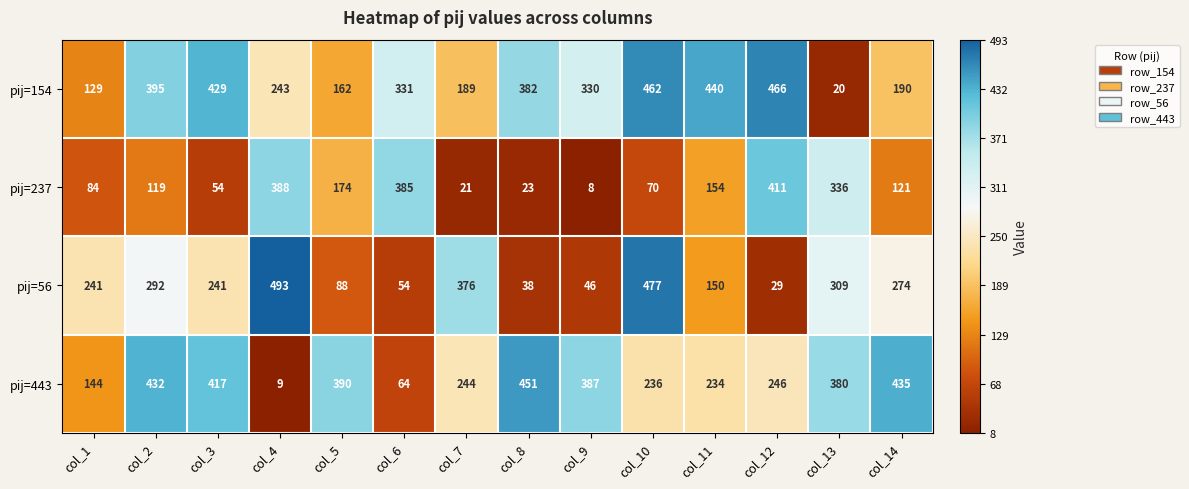

What is the difference between the highest and lowest values at col_5?

302